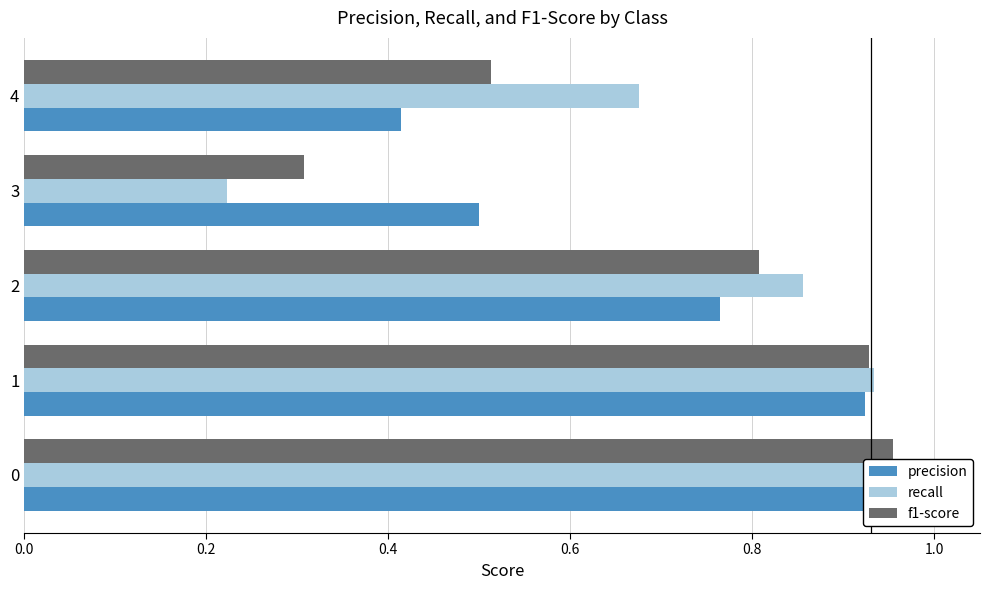

What is the maximum value for precision?

1.0